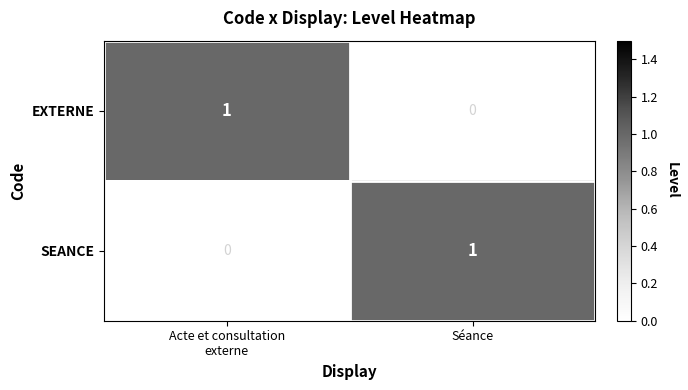

Reading left to right, transcribe all the data shown in this chart.

EXTERNE: 1	0
SEANCE: 0	1